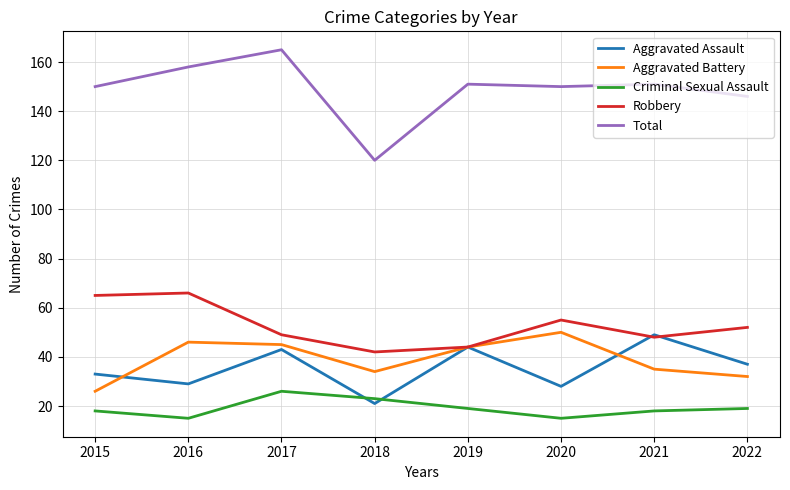

What is the smallest value displayed?

15